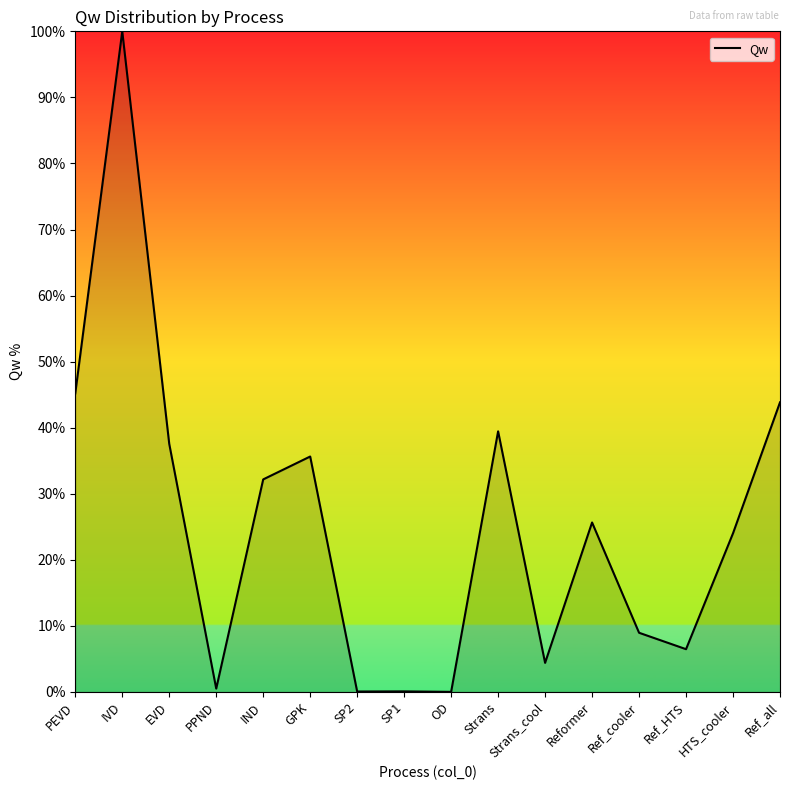

At which category does the chart reach its peak across all series?

IVD